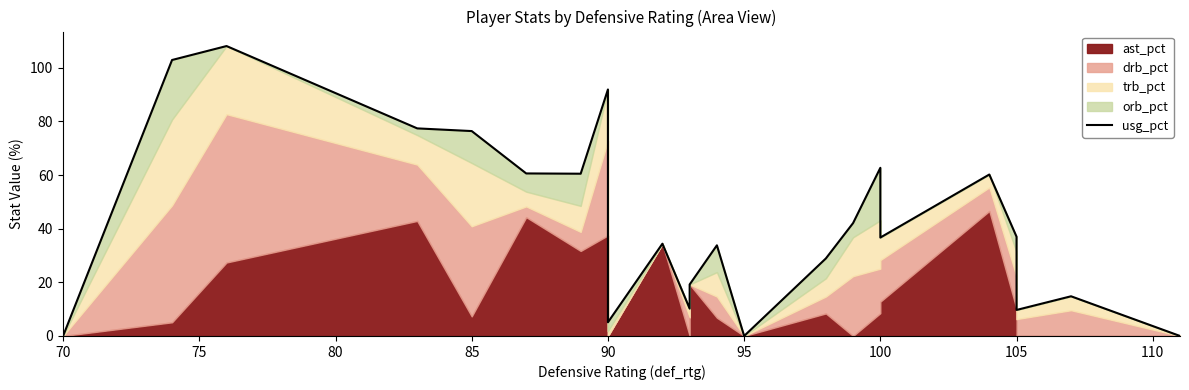

How many interior local peaks (higher than both neighbors) does the data have?

7